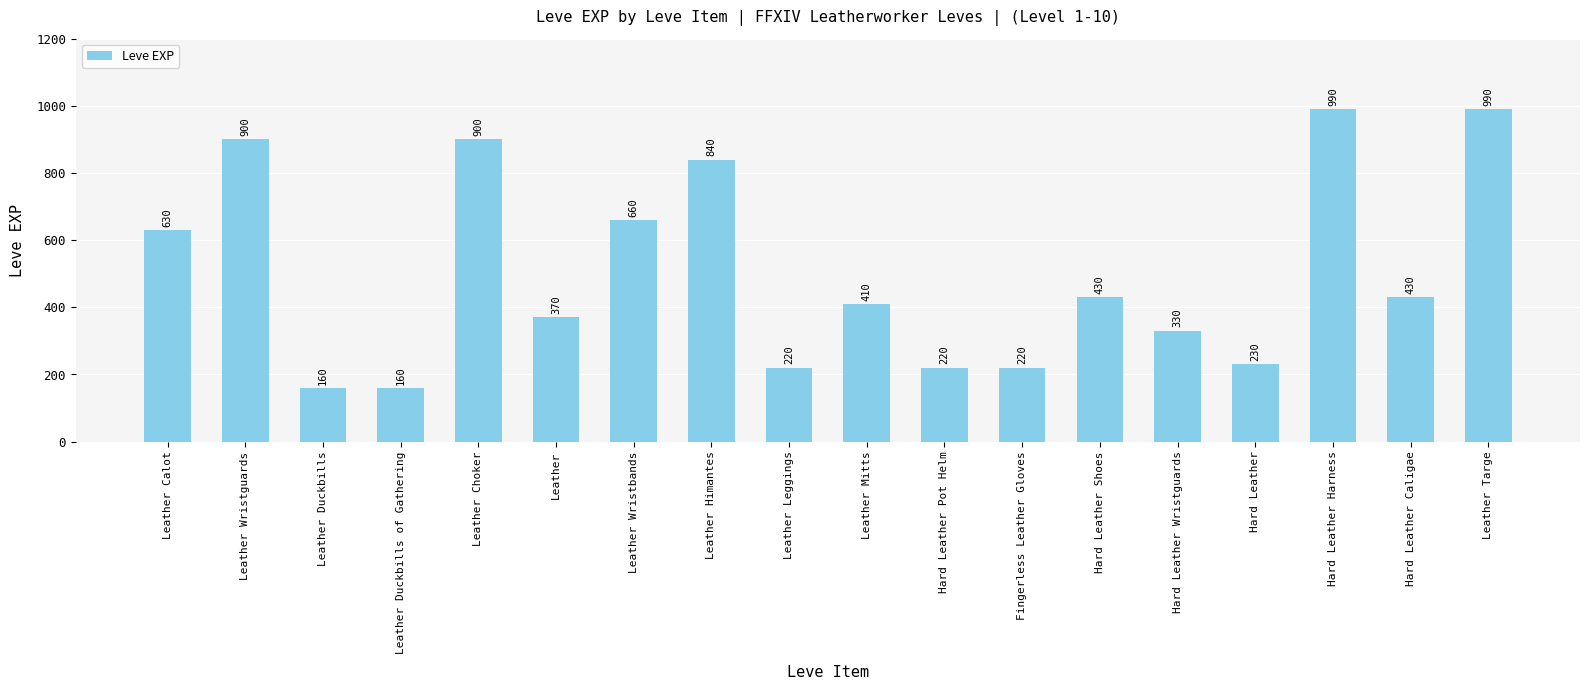

What is the label of the 2nd bar from the left?

Leather Wristguards